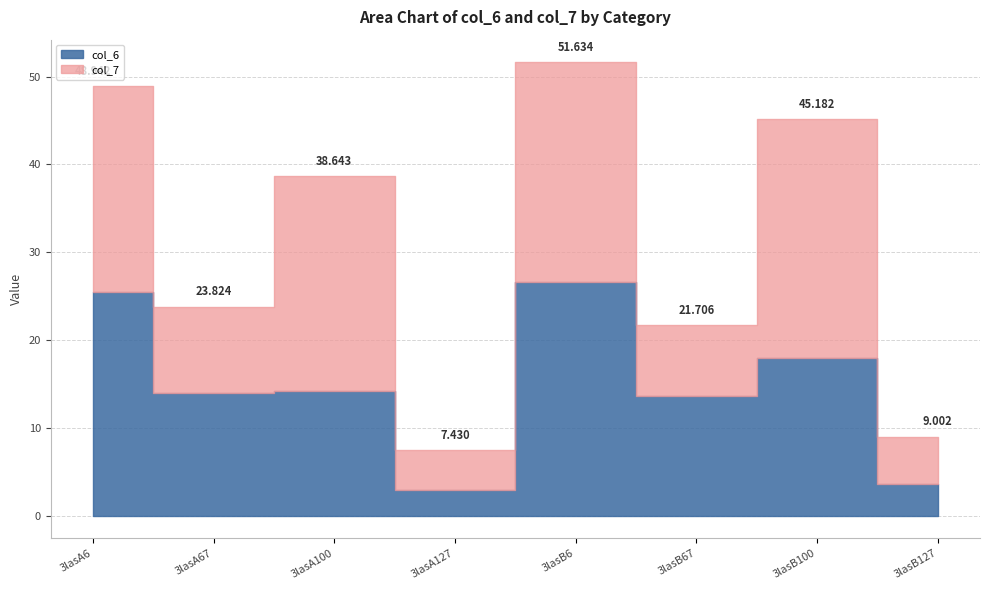

What is the sum of the col_7 values at 3lasB67 and 3lasA6?

31.5